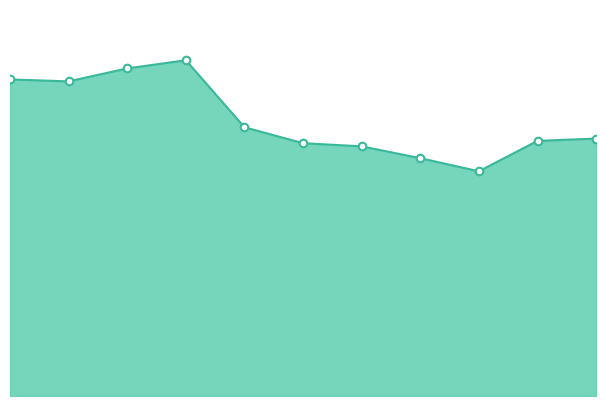

Does the chart have visible grid lines?

No